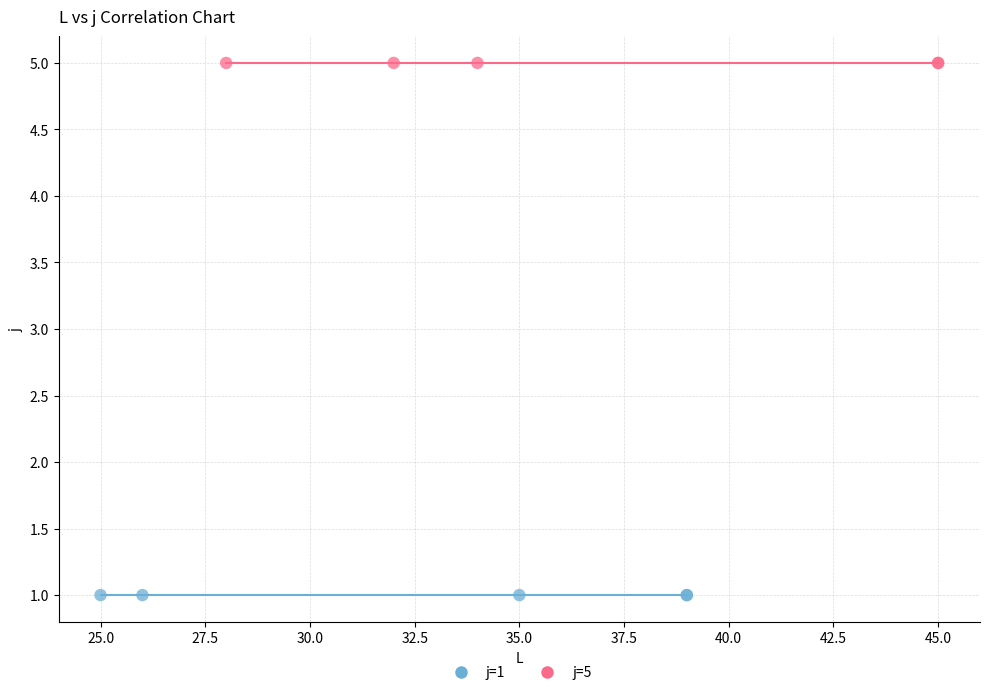

Which series contains the lowest Y value?

j=1